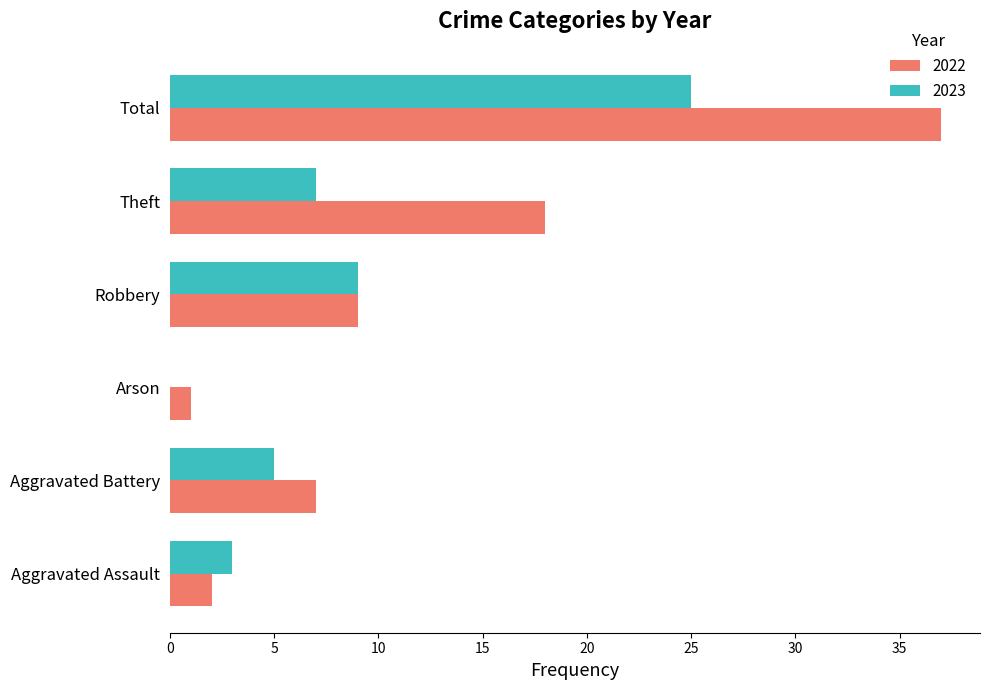

What is the sum of all 2022 values?

74